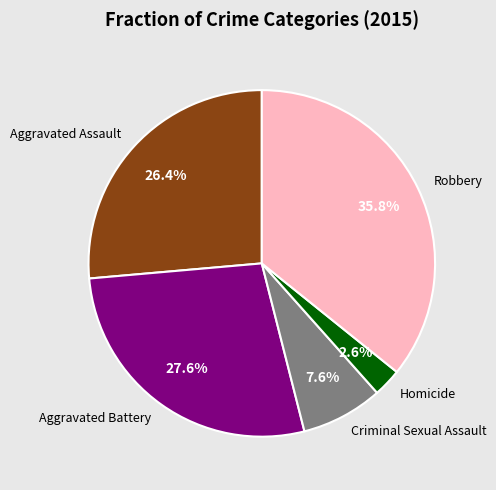

Rank the categories by value from highest to lowest.

Robbery, Aggravated Battery, Aggravated Assault, Criminal Sexual Assault, Homicide